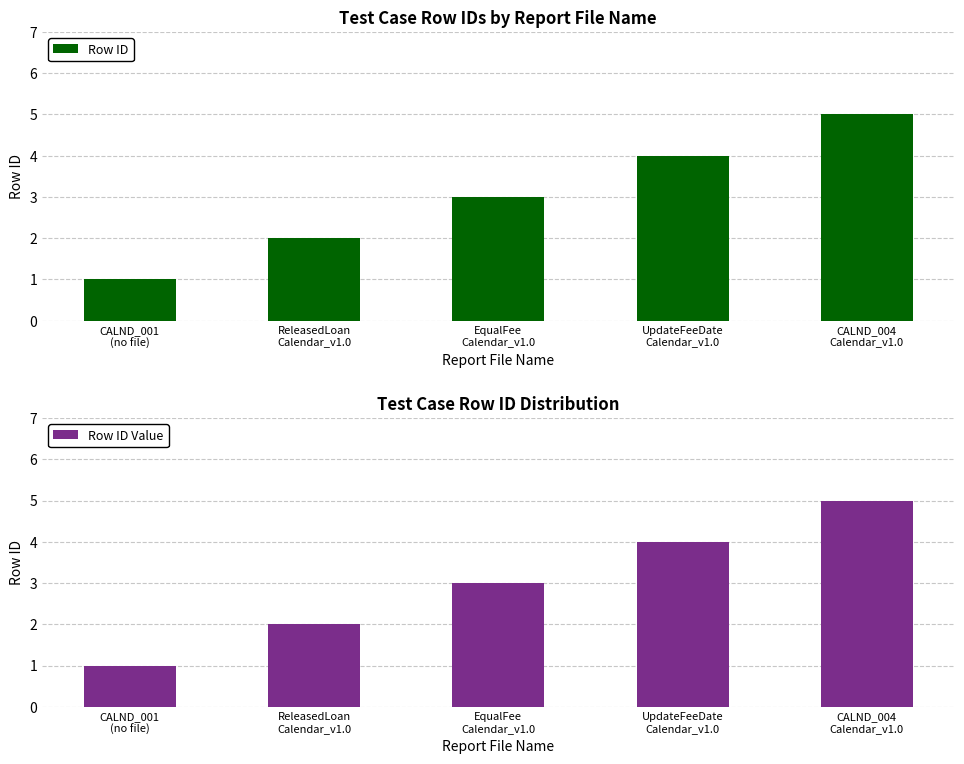

True or false: Row ID has a value of 0 at ReleasedLoan
Calendar_v1.0.

False